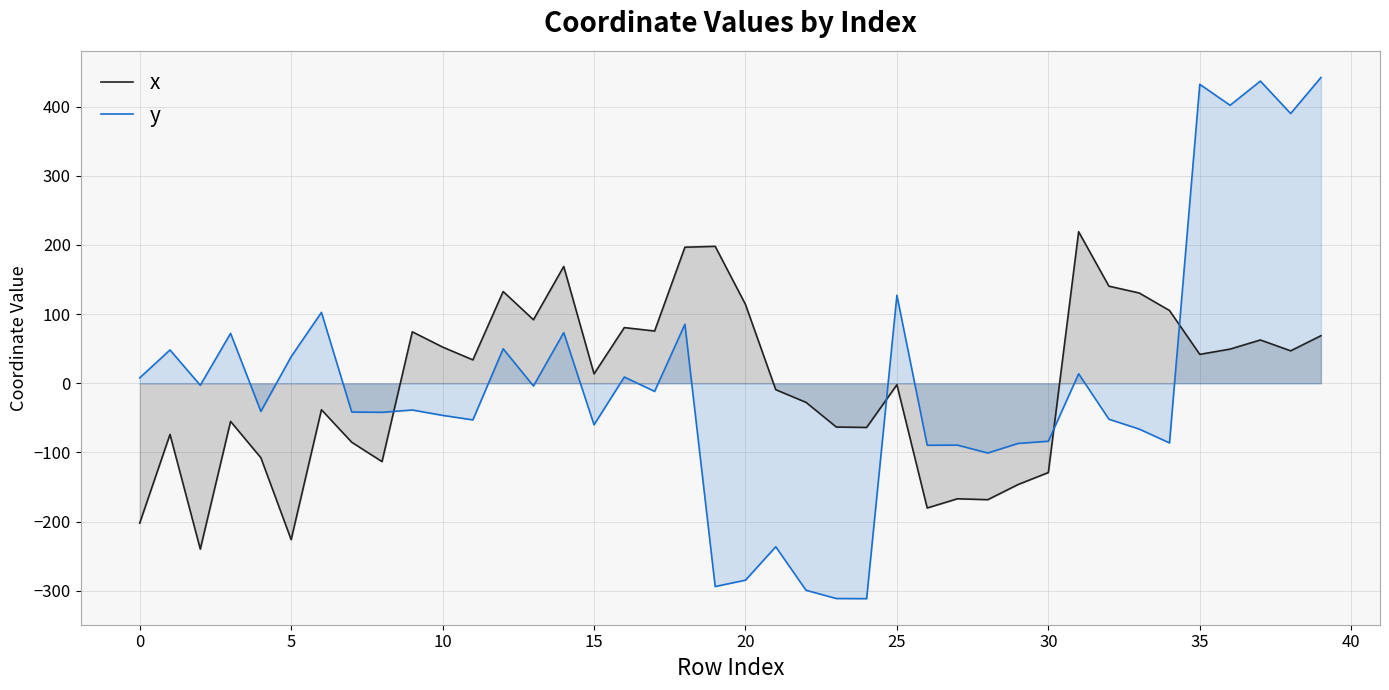

True or false: x and y cross at least once.

True